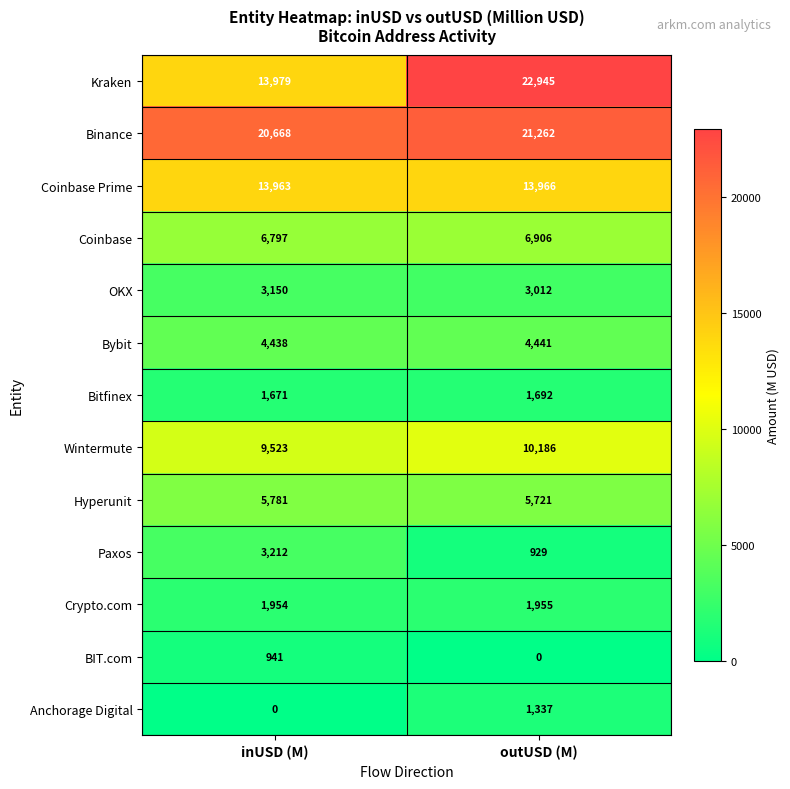

Is it true that OKX equals 4409 at outUSD (M)?

False